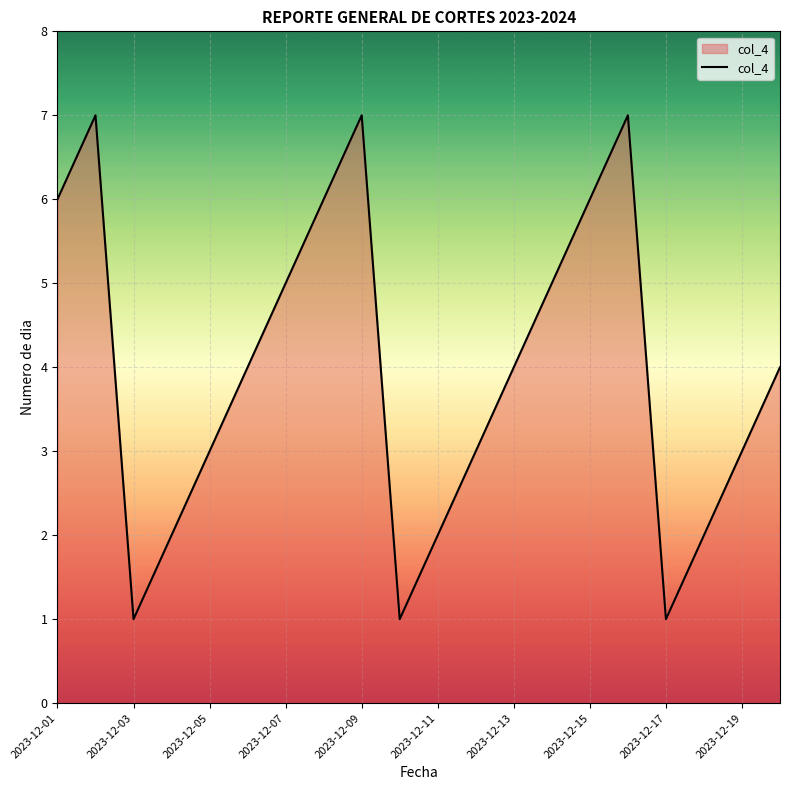

What is the difference between the maximum and minimum values?

6